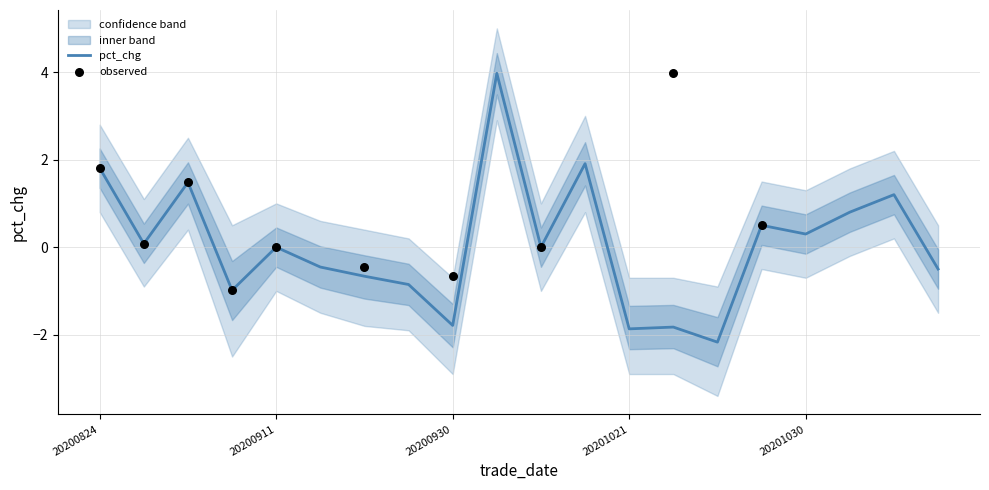

Is the value of pct_chg at 20201030 greater than the value of lower at 20201021?

Yes